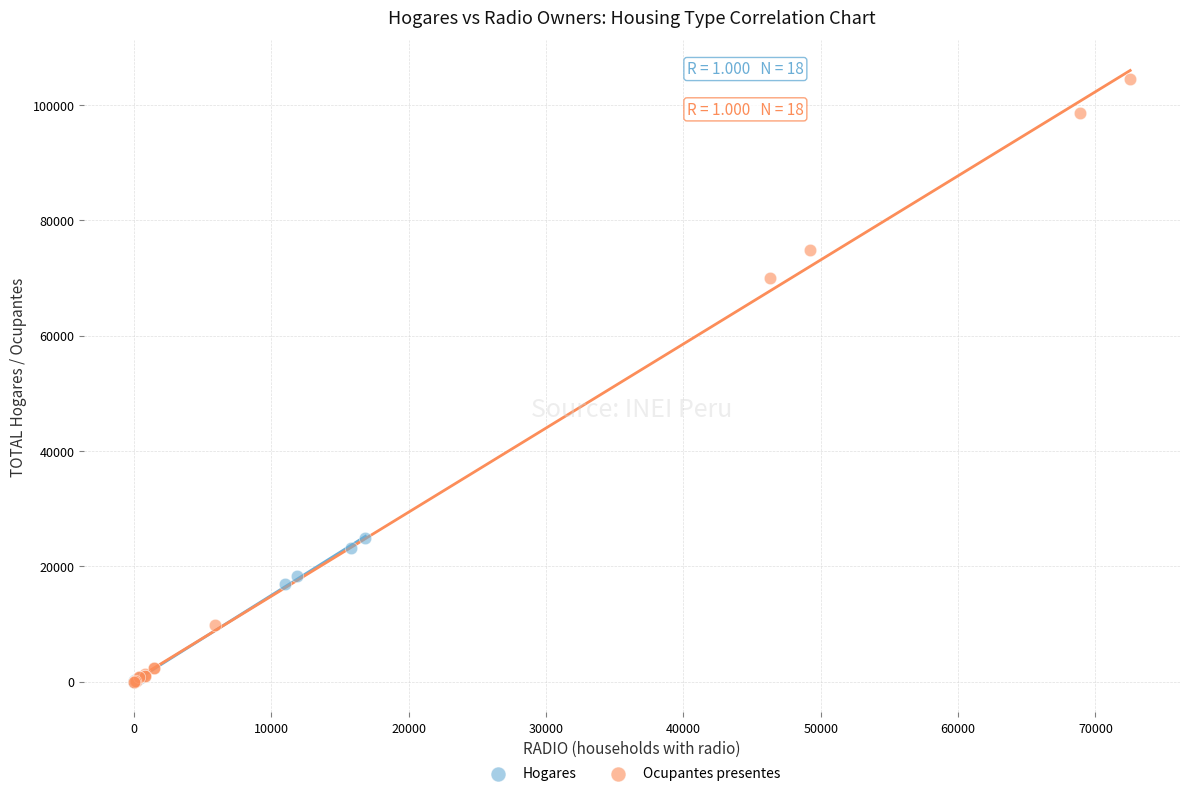

Which series has the widest spread of Y values?

Ocupantes presentes